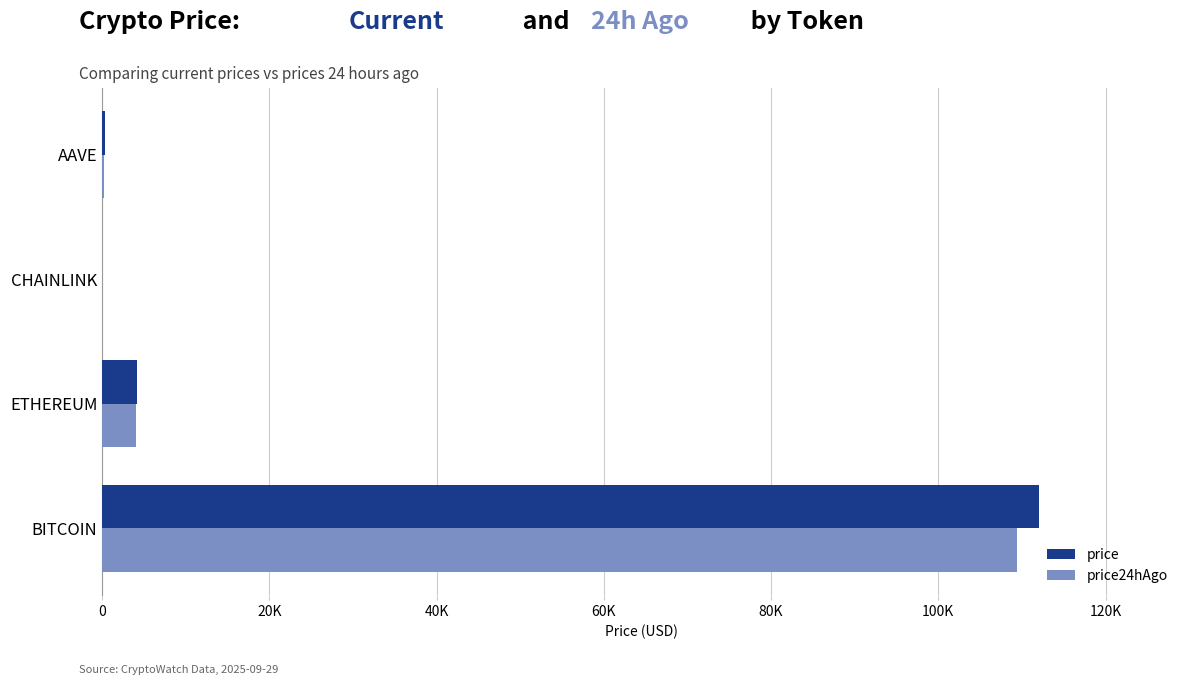

What are all the series names shown in the legend?

price, price24hAgo